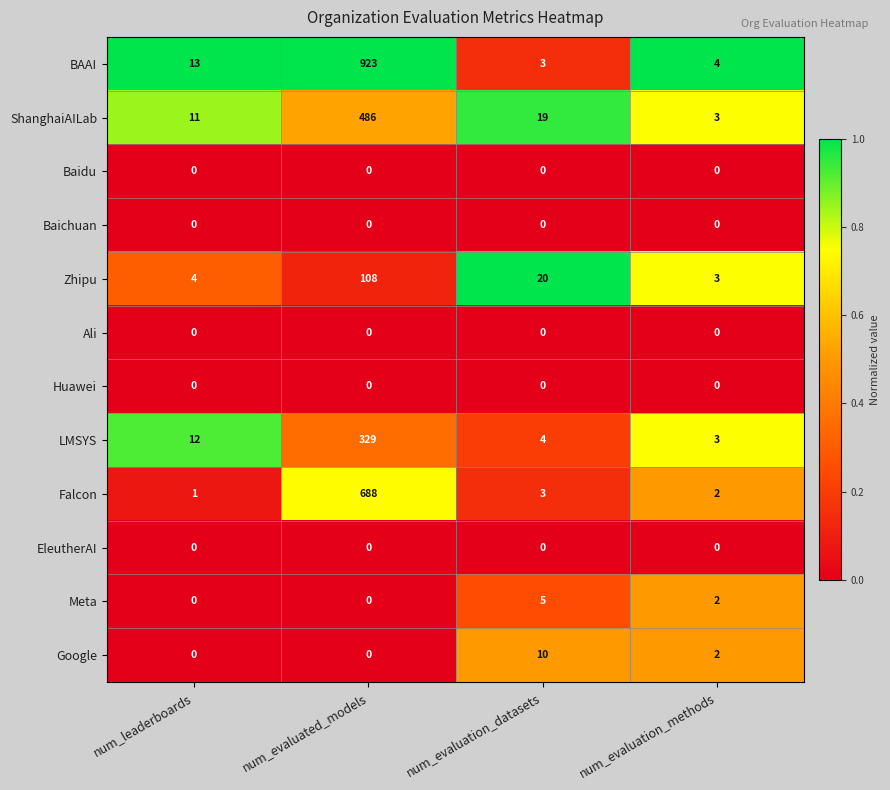

Which category has the highest value across all series?

num_evaluated_models